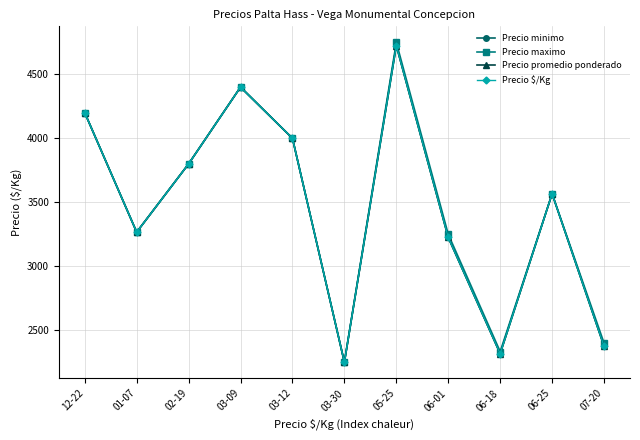

Does the chart have visible grid lines?

Yes